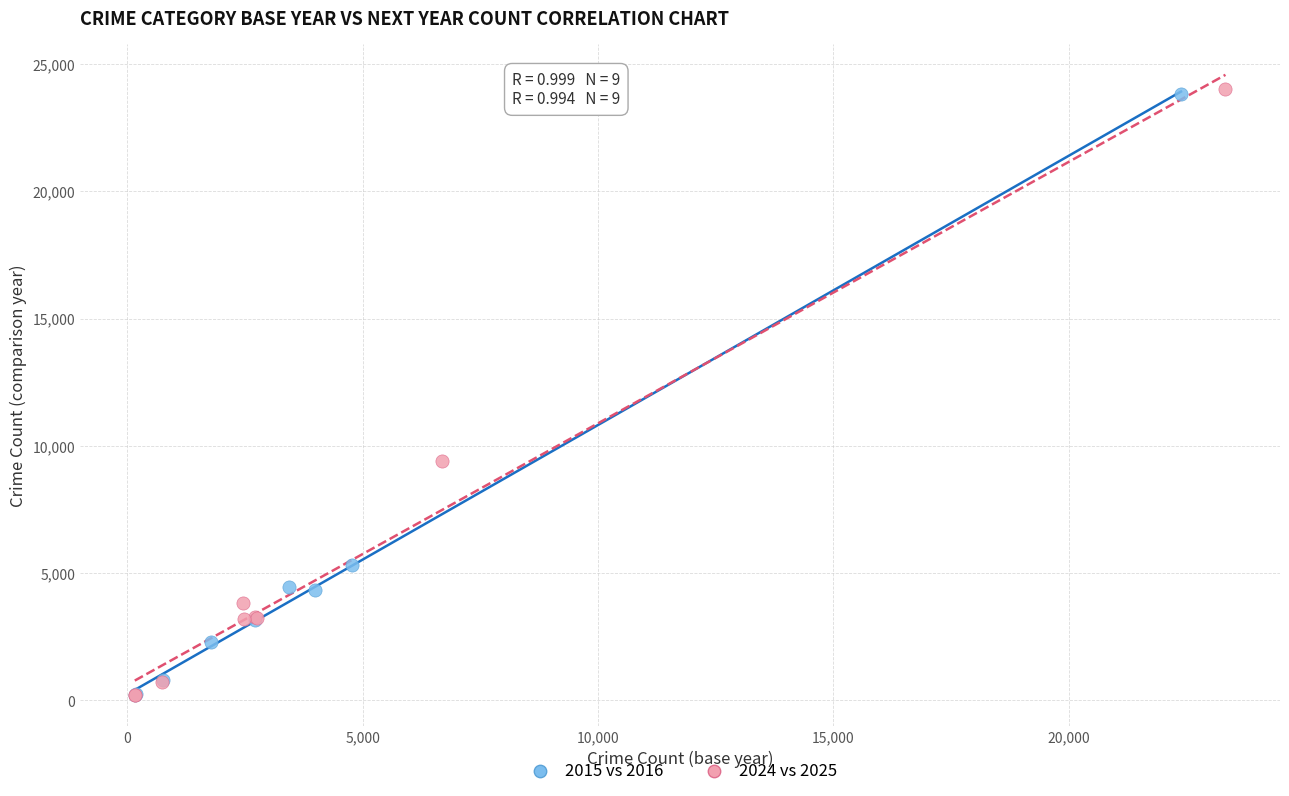

Which series has the largest Y range (max minus min)?

2024 vs 2025